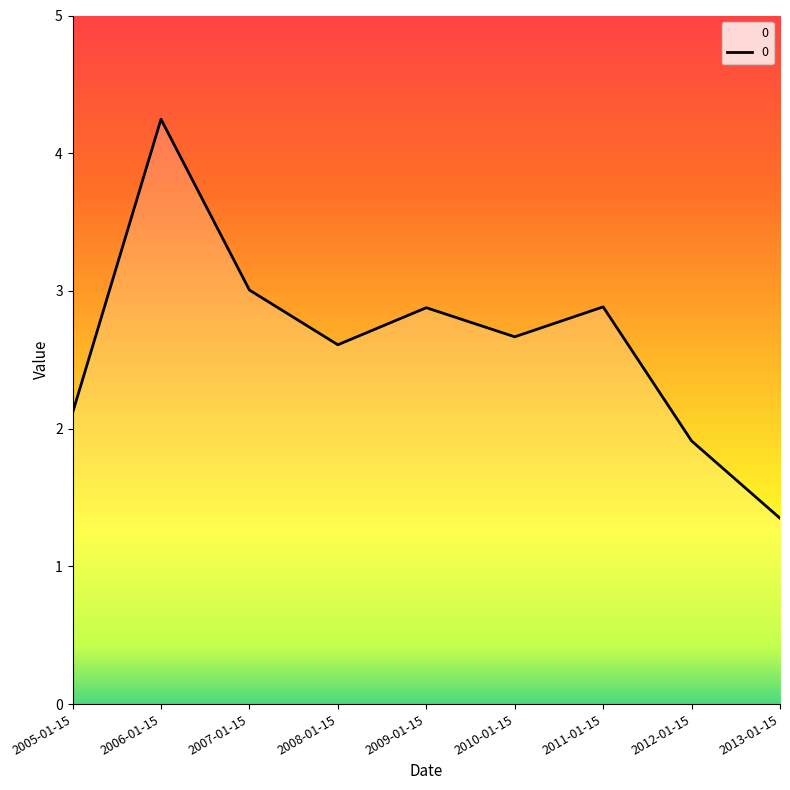

True or false: there are more than 0 points higher than both neighbors.

True